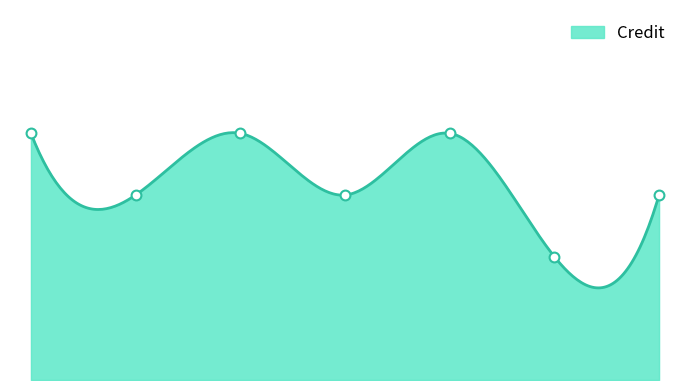

What is the ratio of the value at 0 to the value at 4?

1.0